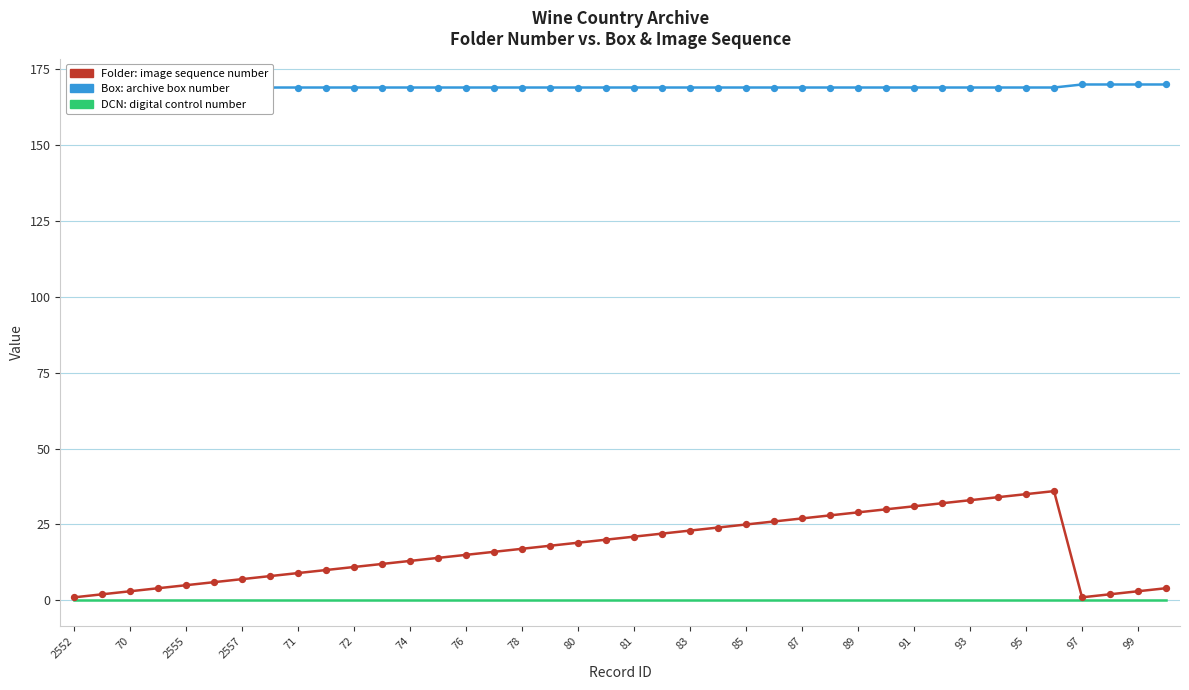

Is the value of DCN at 76 greater than the value of Folder at 78?

No